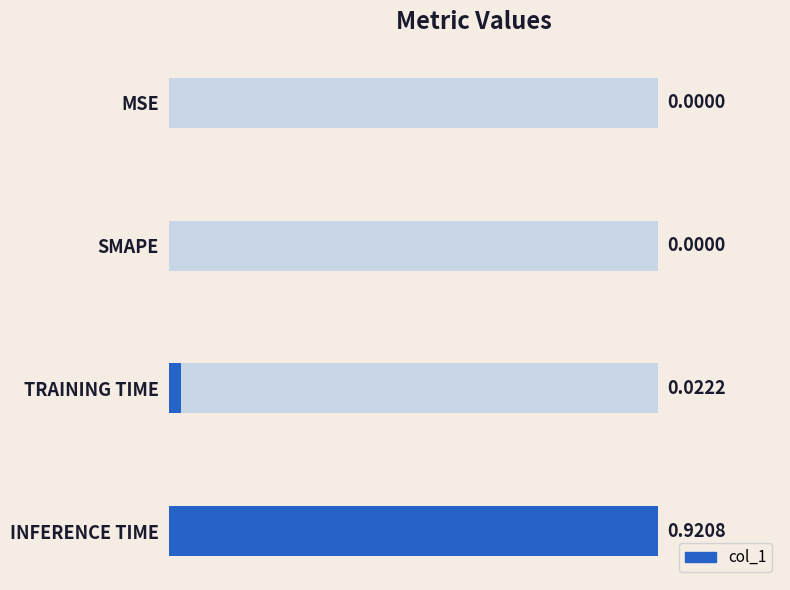

Between INFERENCE TIME and SMAPE, which is larger?

INFERENCE TIME